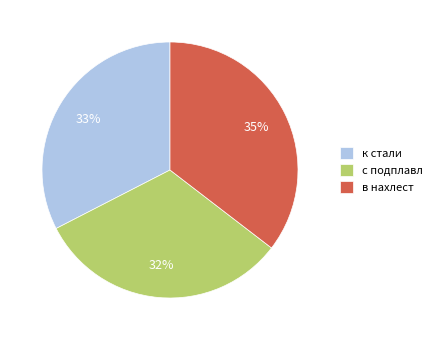

How many slices are in this pie chart?

3